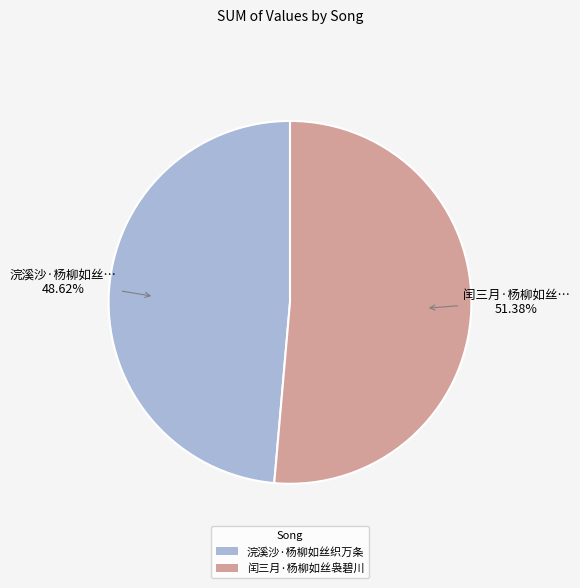

Rank the categories by value from highest to lowest.

闰三月·杨柳如丝袅碧川, 浣溪沙·杨柳如丝织万条